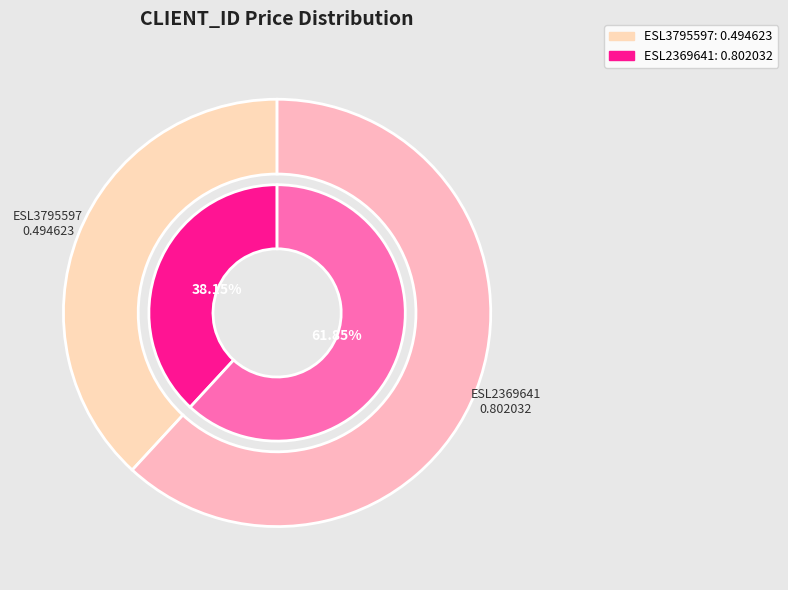

To the nearest percent, what is the average slice percentage?

50%